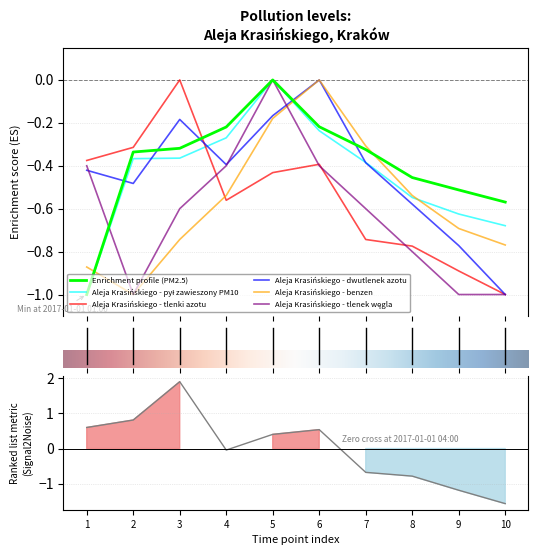

What is the difference between the maximum and minimum values in the Aleja Krasińskiego - tlenki azotu series?

1.0